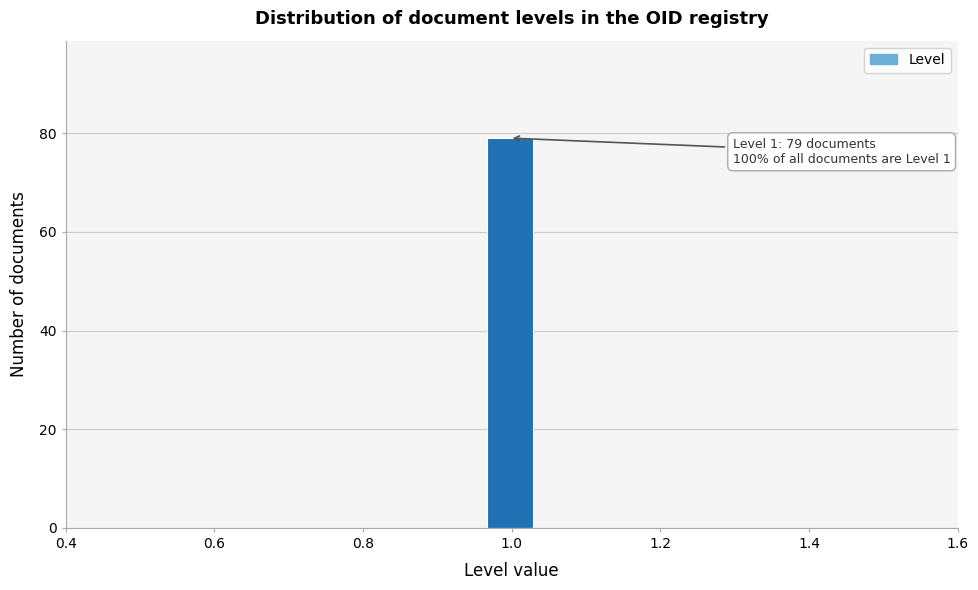

Read against the x-axis, roughly where is the centre of the tallest bar?

1.00